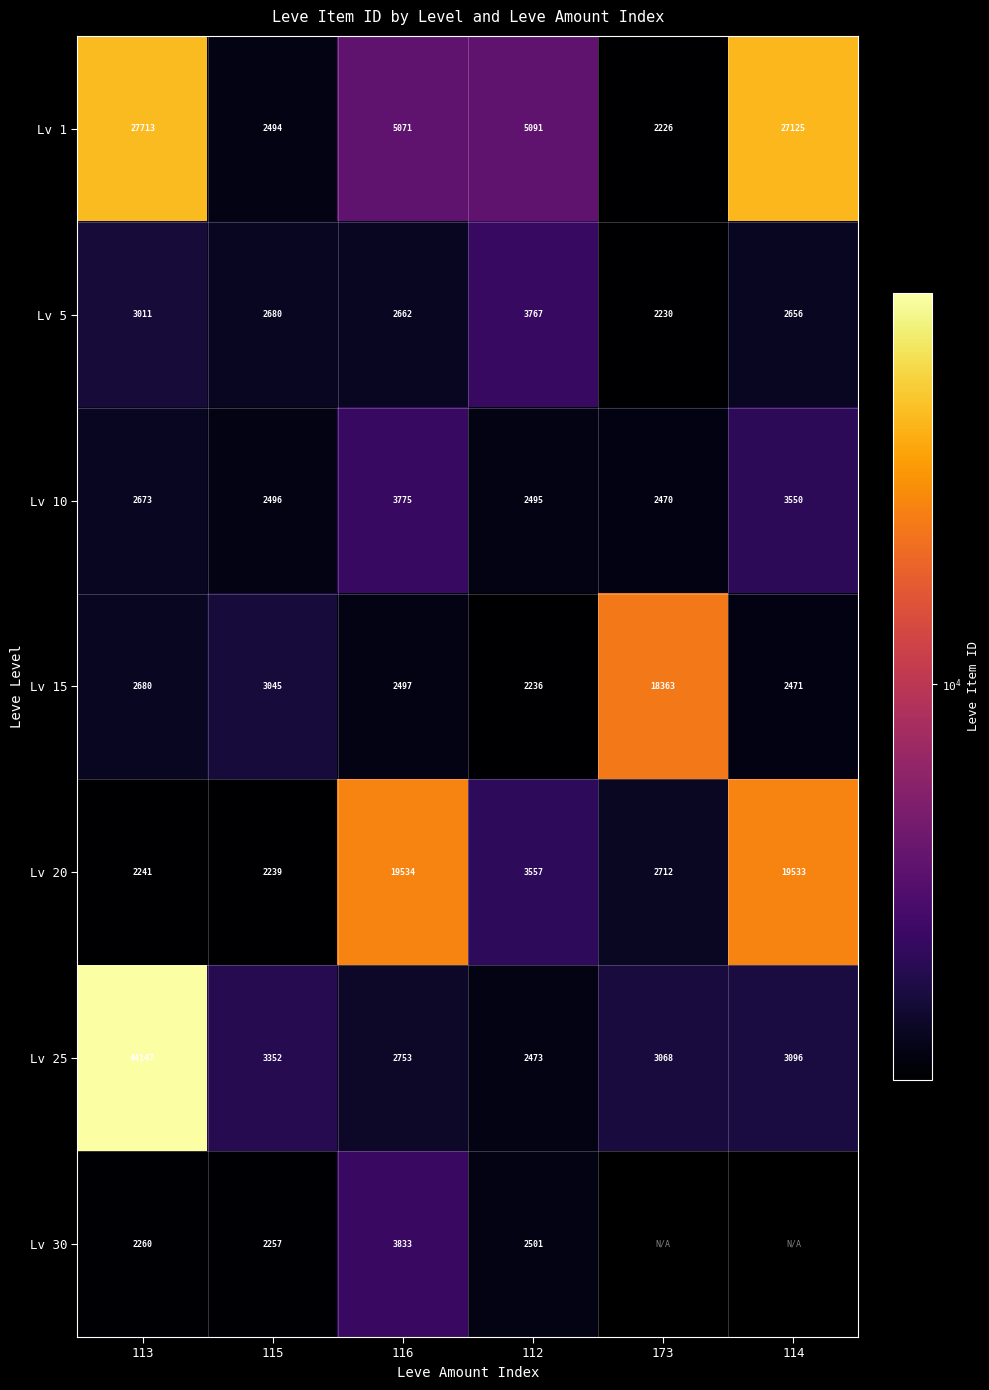

What is the difference between the maximum and minimum values in the Lv 10 series?

1305